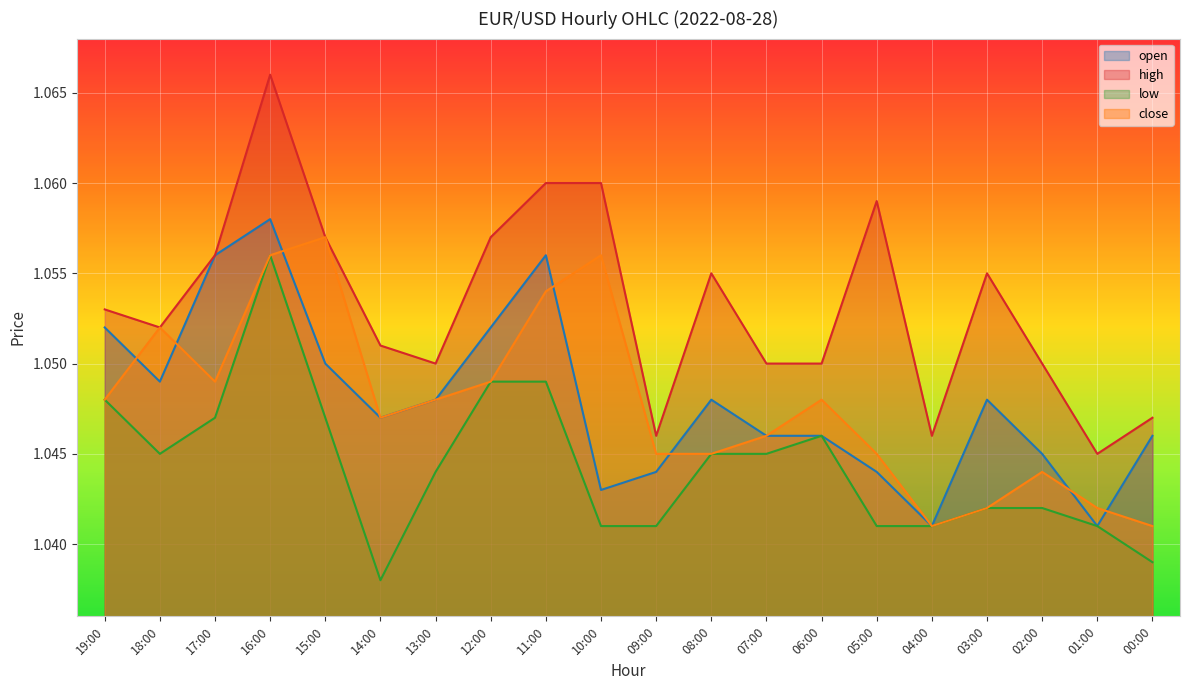

True or false: close has more than 1 interior local peaks.

True